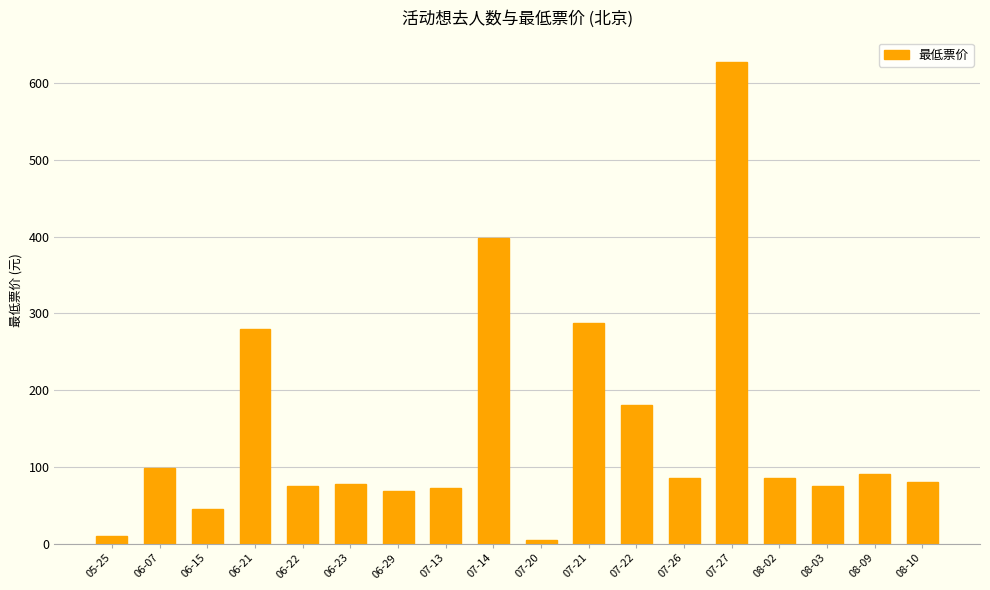

Approximately how many times larger is the value at 08-10 compared to 05-25?

8.0